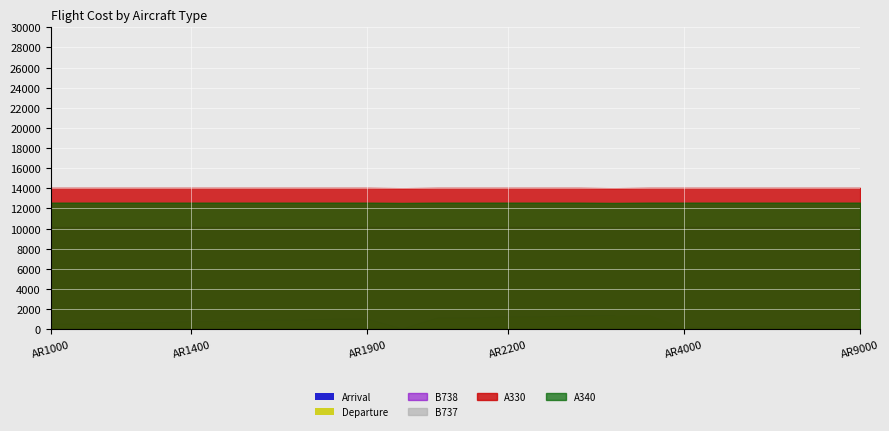

How many lines are shown in the chart?

6